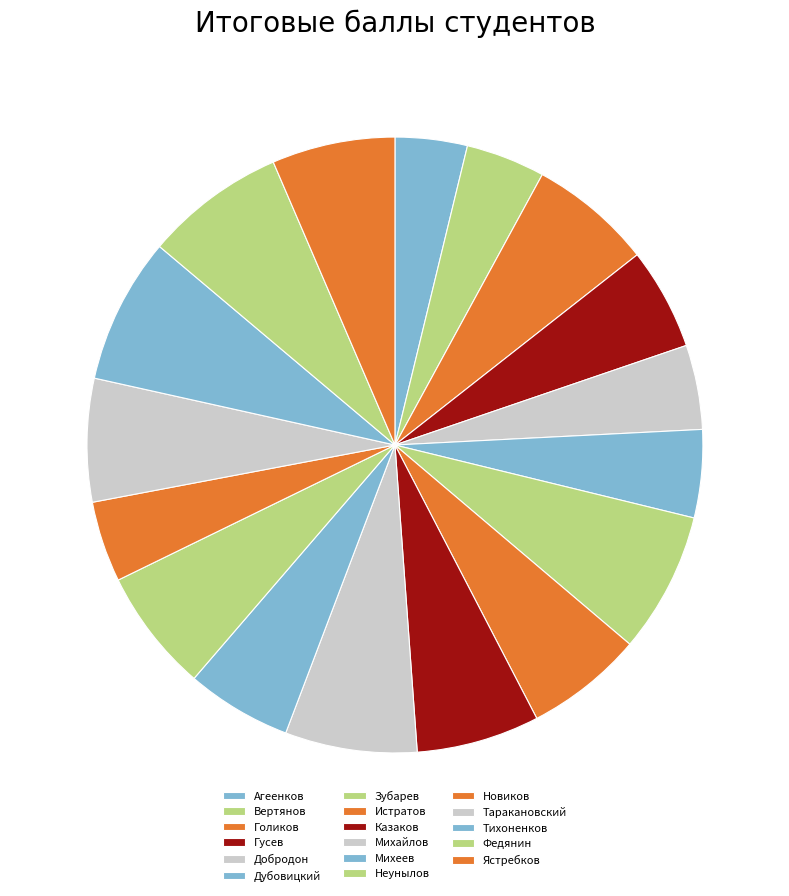

What percentage is NOT represented by Добродон?

95.6%